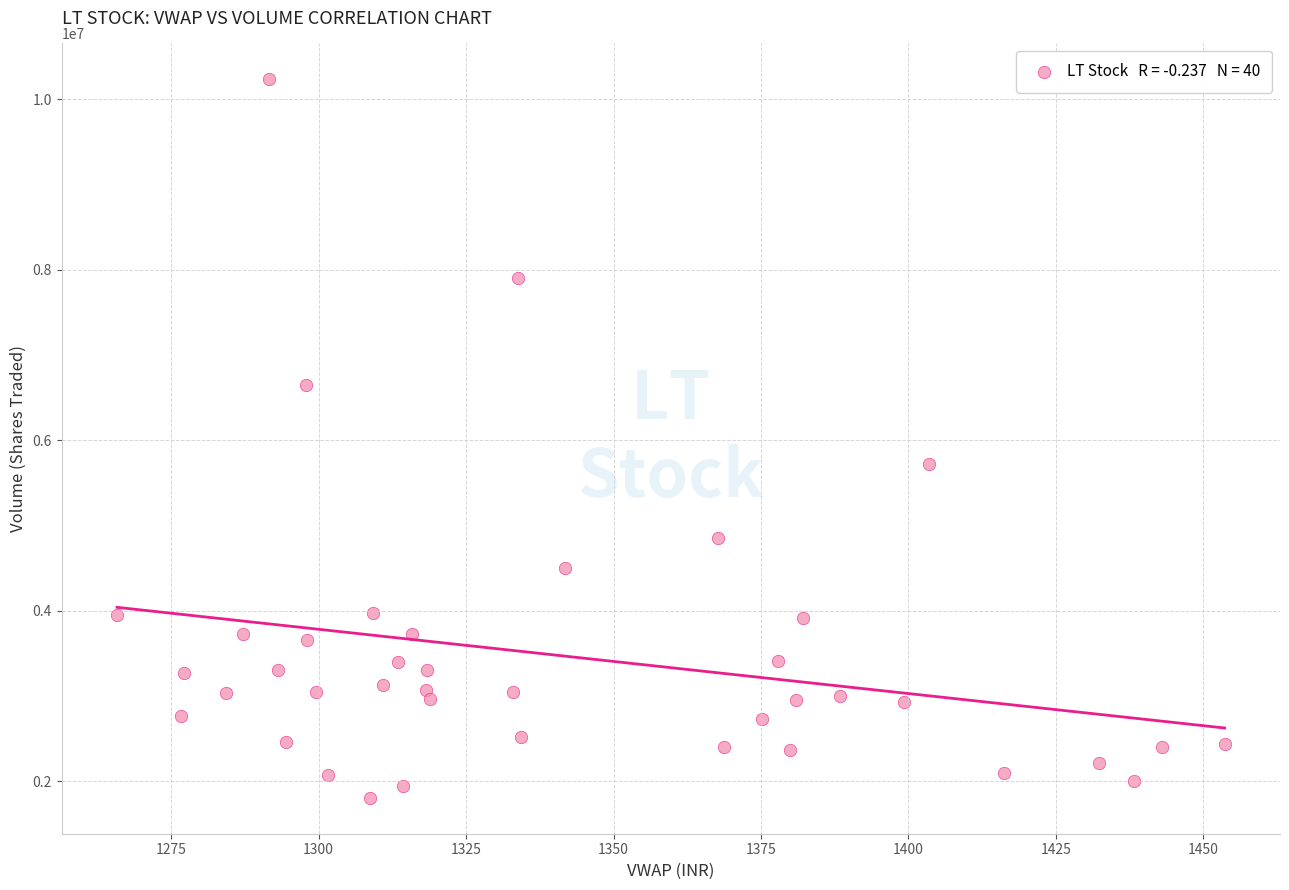

What Y value in the scatter plot is closest to 6017092?

5719318